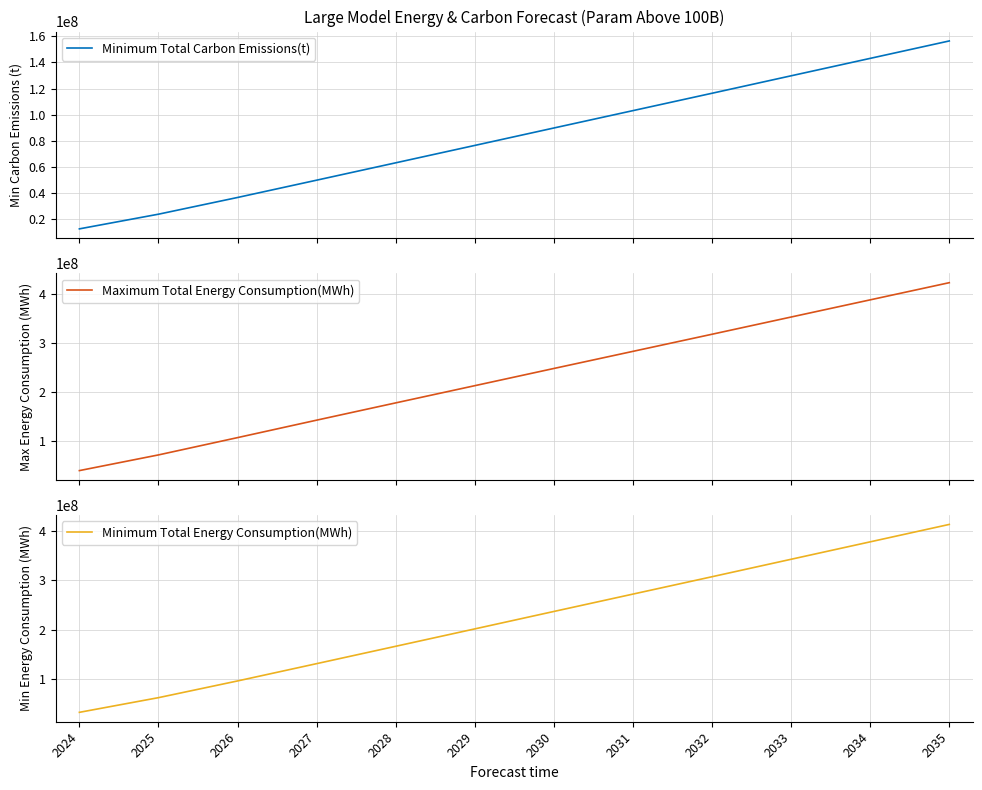

True or false: Minimum Total Carbon Emissions(t) and Maximum Total Energy Consumption(MWh) cross at least once.

False